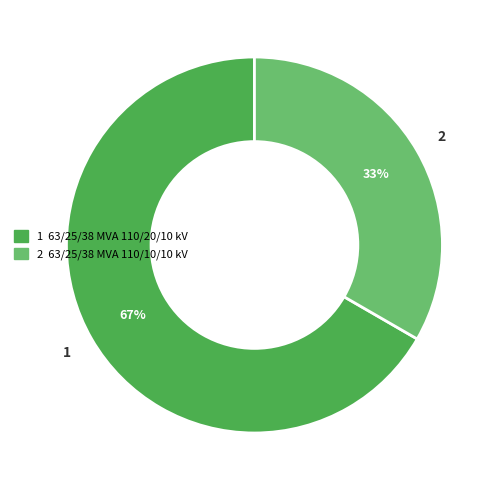

What is the smallest slice in the pie chart?

2 63/25/38 MVA 110/10/10 kV